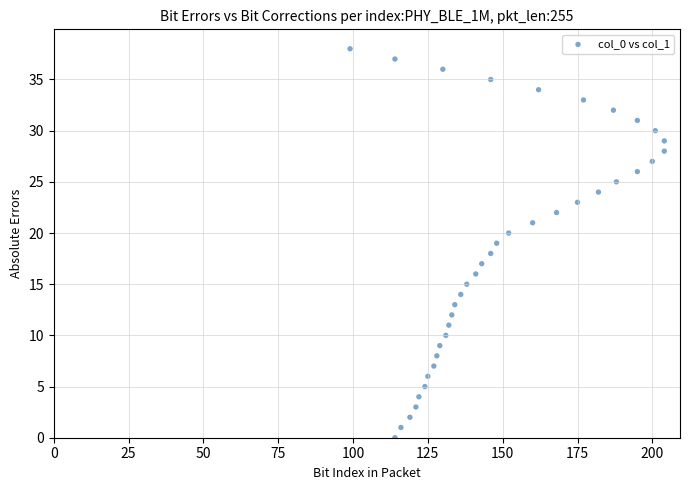

What is the range of X values (max minus min)?

105